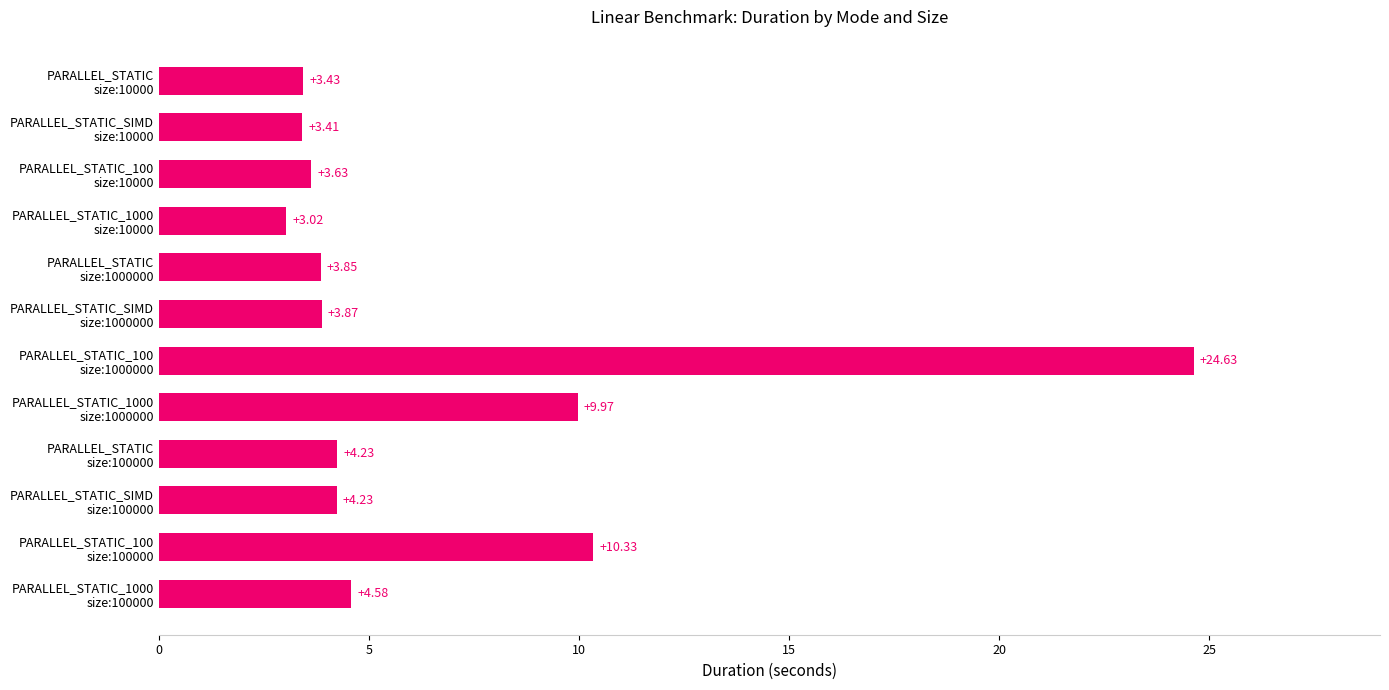

What is the difference between the second highest and minimum values?

7.3